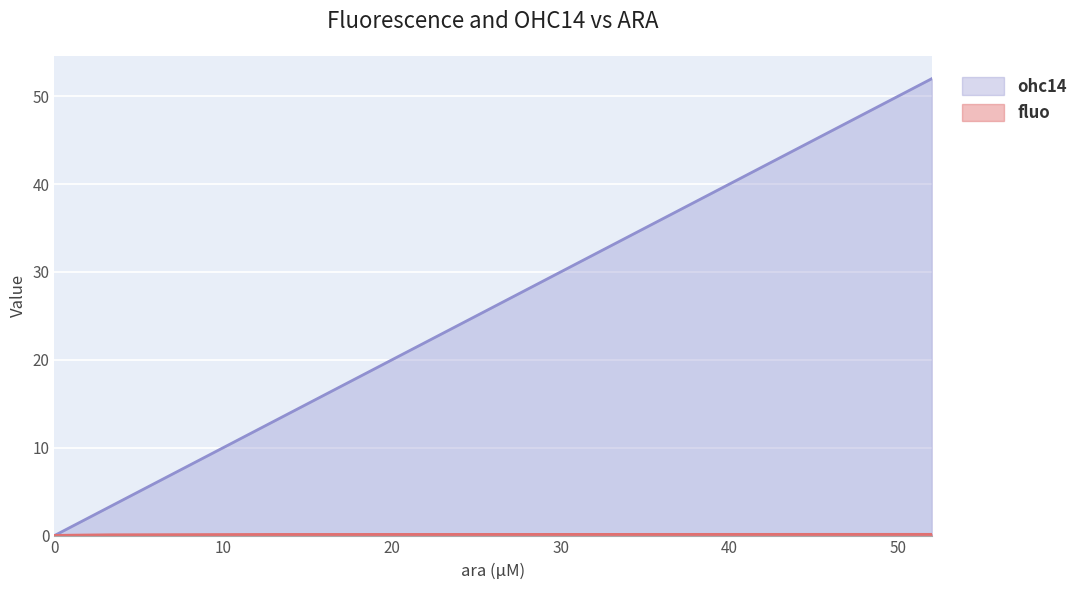

Reading left to right, extract all data points from this chart.

fluo: 0.0=0.0	0.203125=0.0	0.8125=0.0	3.25=0.1	13.0=0.1	52.0=0.1
ohc14: 0.0=0.0	0.203125=0.2	0.8125=0.8	3.25=3.2	13.0=13.0	52.0=52.0